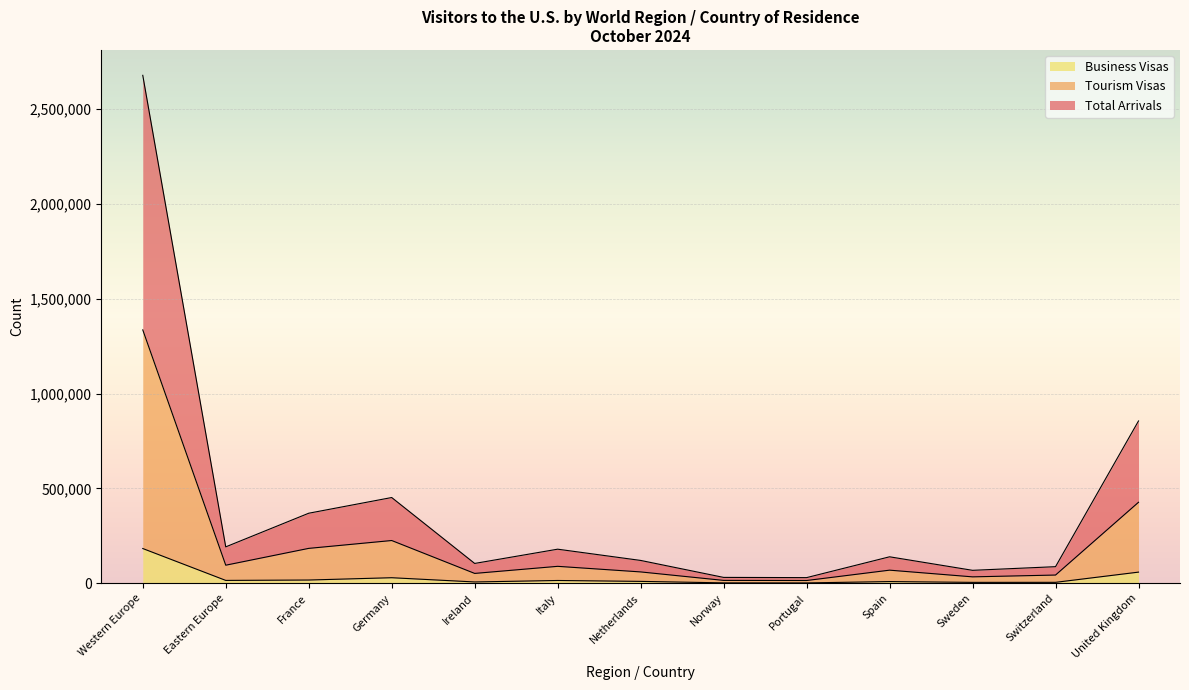

Rank the categories by Total Arrivals value from highest to lowest.

Western Europe, United Kingdom, Germany, France, Eastern Europe, Italy, Spain, Netherlands, Ireland, Switzerland, Sweden, Norway, Portugal